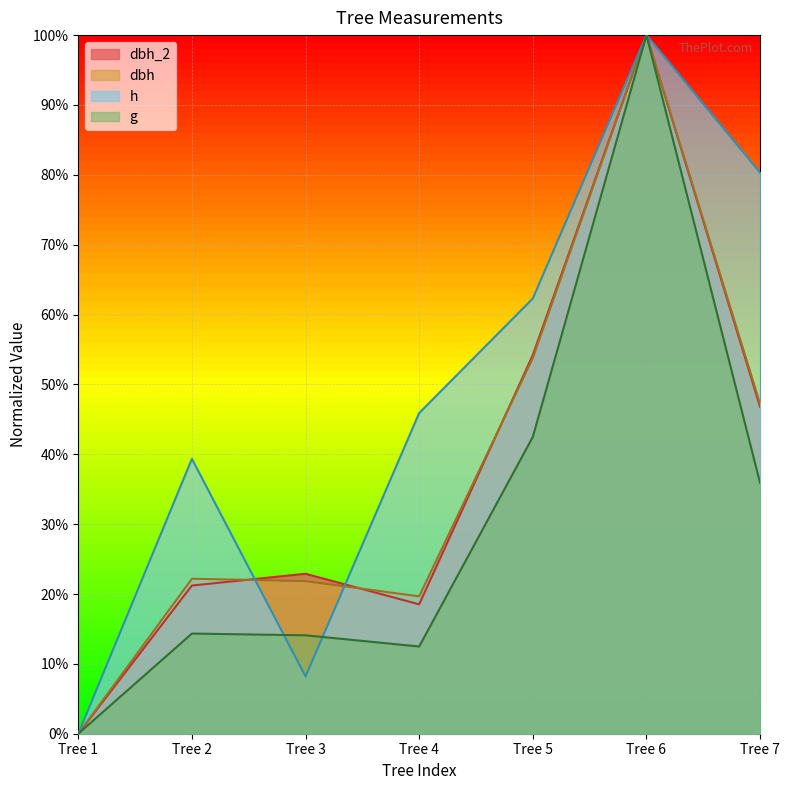

Is it true that dbh equals 23.0 at Tree 6?

False